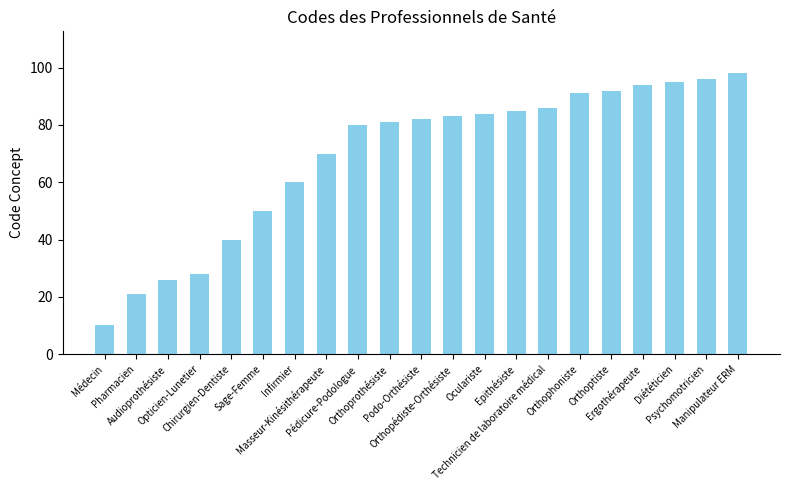

Reading right to left, what are all the values shown in this chart?

Manipulateur ERM=98	Psychomotricien=96	Diététicien=95	Ergothérapeute=94	Orthoptiste=92	Orthophoniste=91	Technicien de laboratoire médical=86	Epithésiste=85	Oculariste=84	Orthopédiste-Orthésiste=83	Podo-Orthésiste=82	Orthoprothésiste=81	Pédicure-Podologue=80	Masseur-Kinésithérapeute=70	Infirmier=60	Sage-Femme=50	Chirurgien-Dentiste=40	Opticien-Lunetier=28	Audioprothésiste=26	Pharmacien=21	Médecin=10